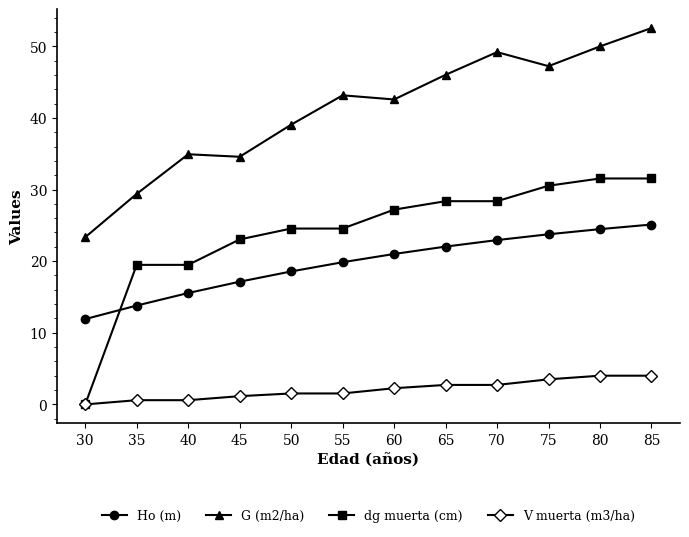

True or false: G (m2/ha) has more than 0 points higher than both neighbors.

True